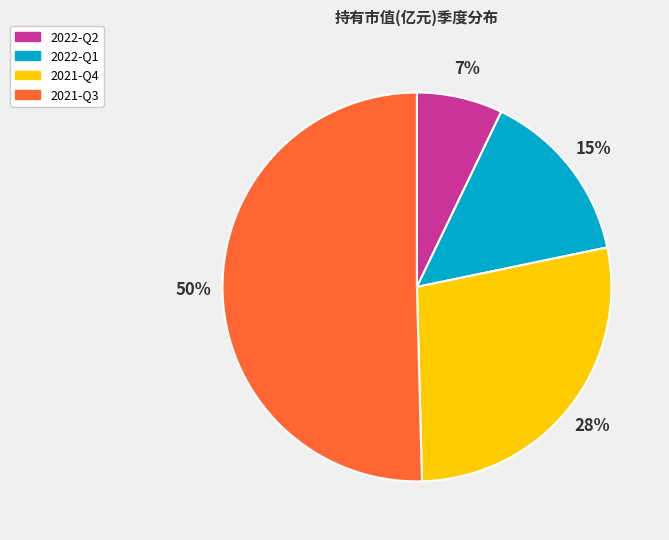

Do 2021-Q3 and 2022-Q2 together represent more than half of the pie?

Yes